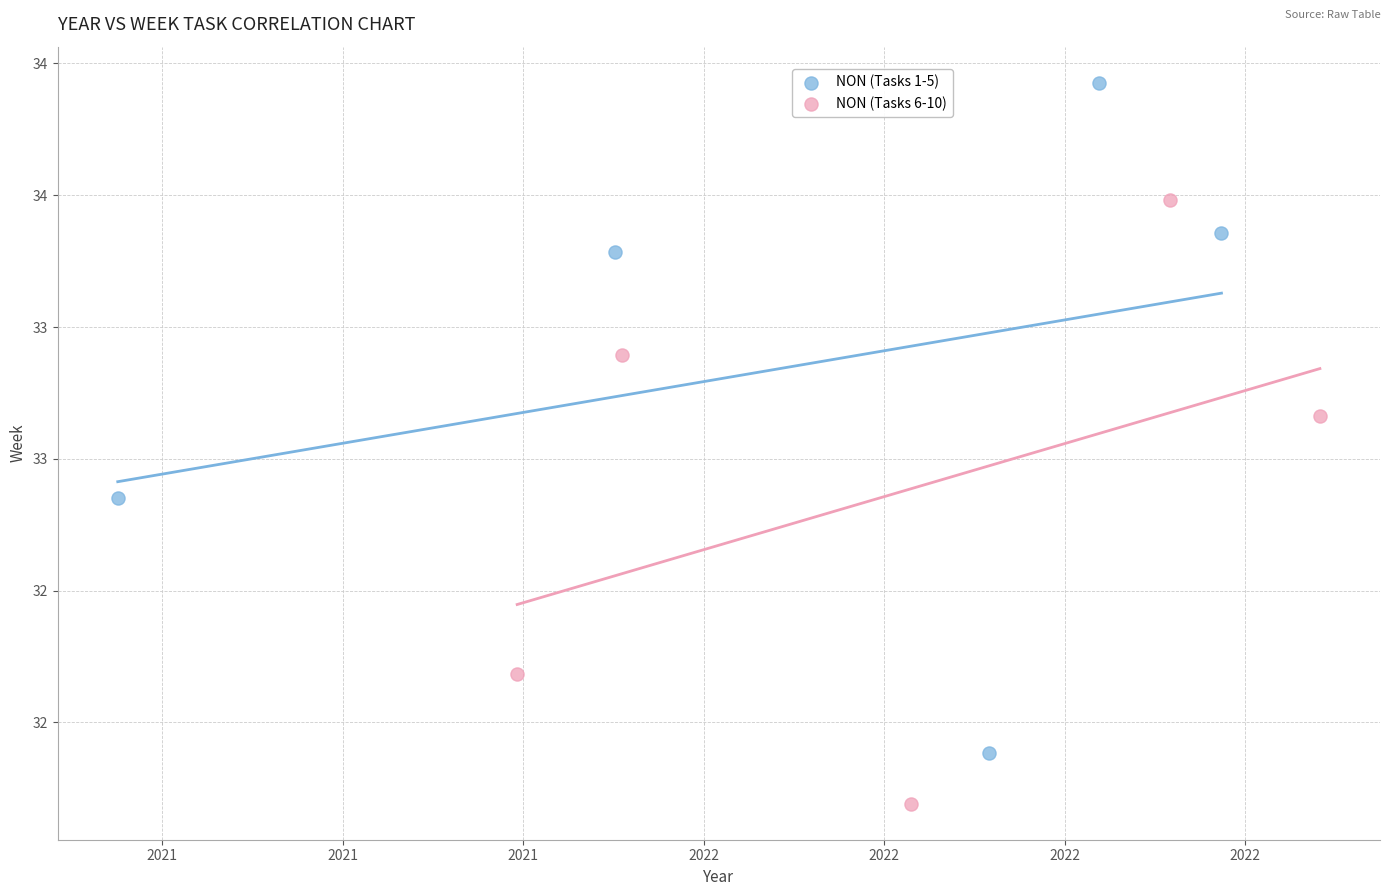

What are all the series names shown in the legend?

NON (Tasks 1-5), NON (Tasks 6-10)